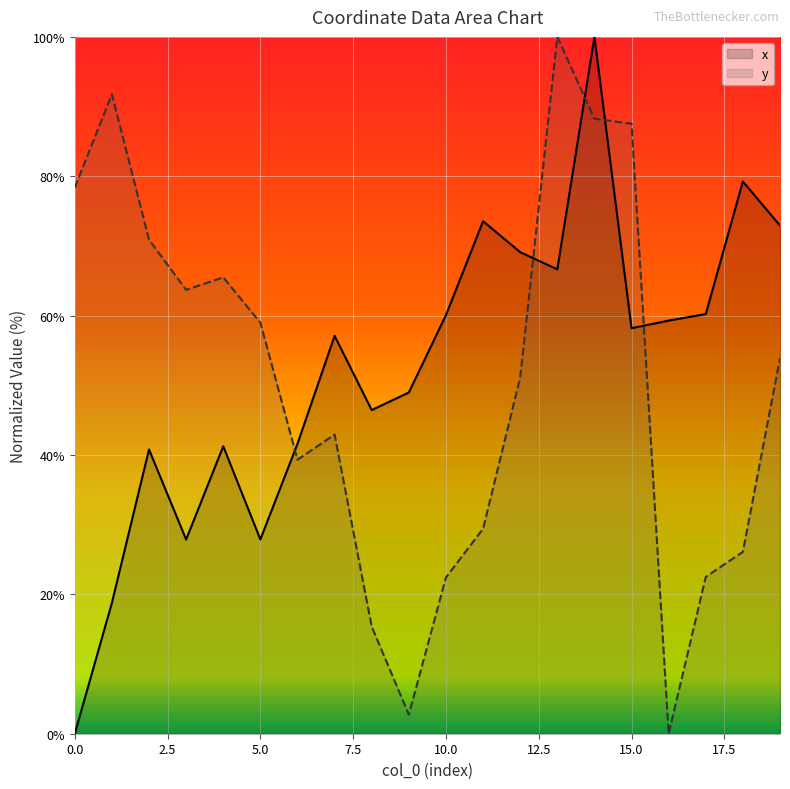

Which series ends up on top after the final intersection of y and x?

x